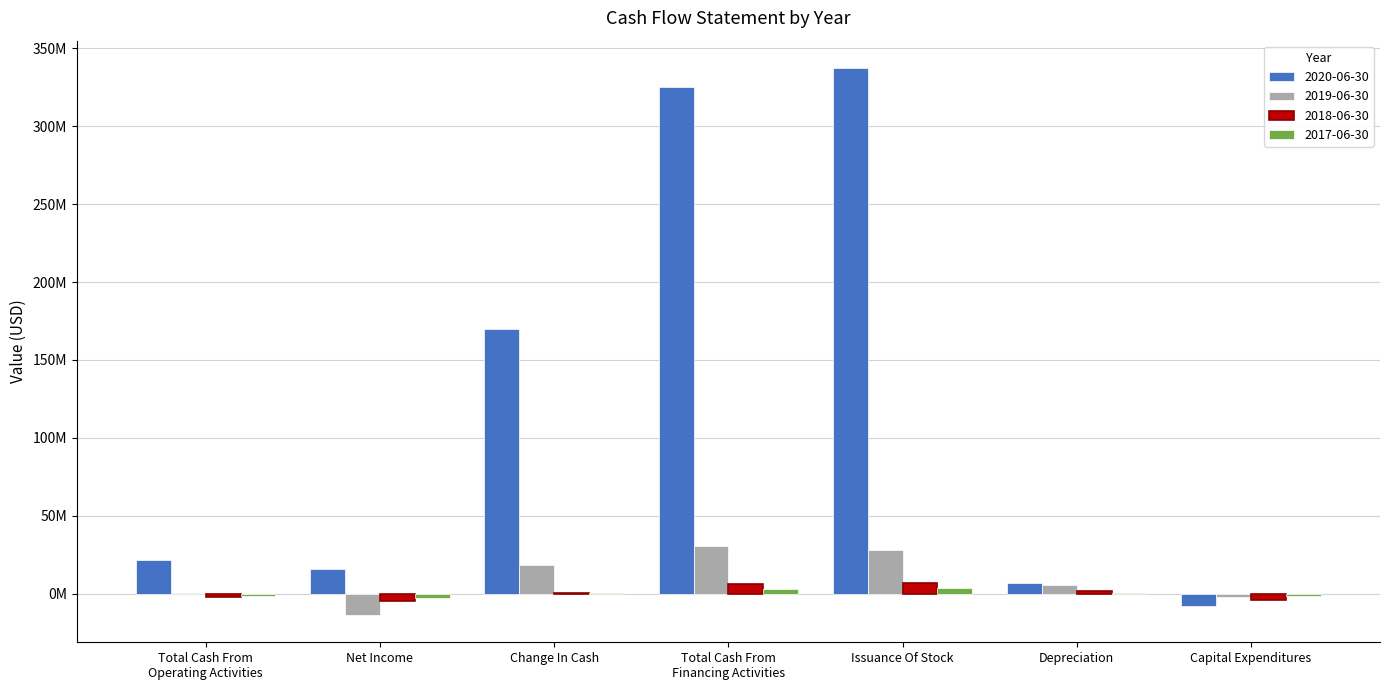

Reading right to left, extract all data points from this chart.

2020-06-30: Capital Expenditures=-7541000	Depreciation=6633000	Issuance Of Stock=337280000	Total Cash From
Financing Activities=324835000	Change In Cash=170019000	Net Income=15921000	Total Cash From
Operating Activities=21644000
2019-06-30: Capital Expenditures=-1816000	Depreciation=5653000	Issuance Of Stock=28181000	Total Cash From
Financing Activities=30491000	Change In Cash=18284000	Net Income=-13531000	Total Cash From
Operating Activities=254000
2018-06-30: Capital Expenditures=-3887000	Depreciation=2005000	Issuance Of Stock=6994000	Total Cash From
Financing Activities=6282000	Change In Cash=345000	Net Income=-4801000	Total Cash From
Operating Activities=-2050000
2017-06-30: Capital Expenditures=-1630610	Depreciation=646631	Issuance Of Stock=3881500	Total Cash From
Financing Activities=3300427	Change In Cash=484477	Net Income=-2353226	Total Cash From
Operating Activities=-1094281